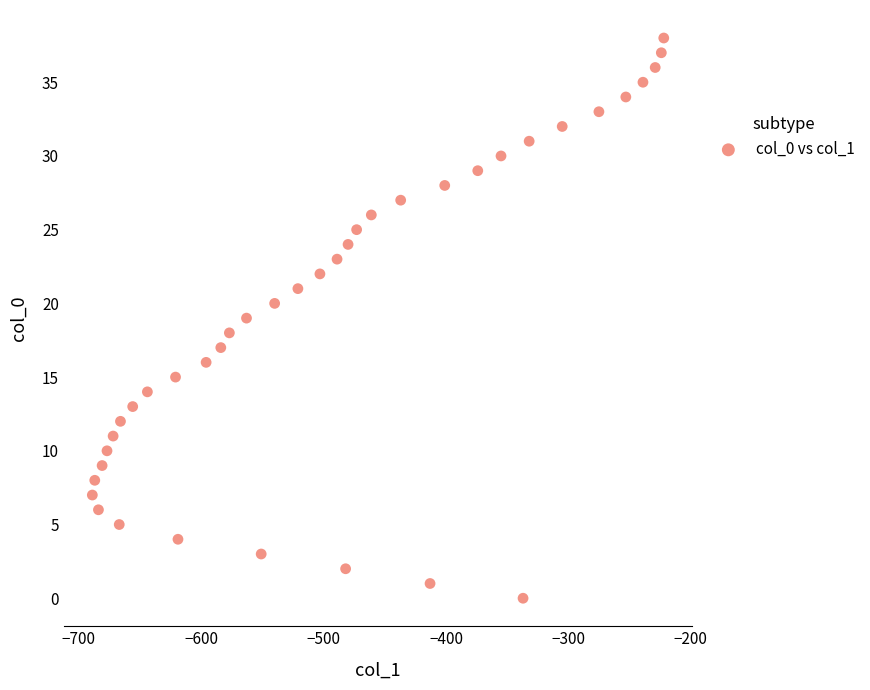

What is the range of X values (max minus min)?

467